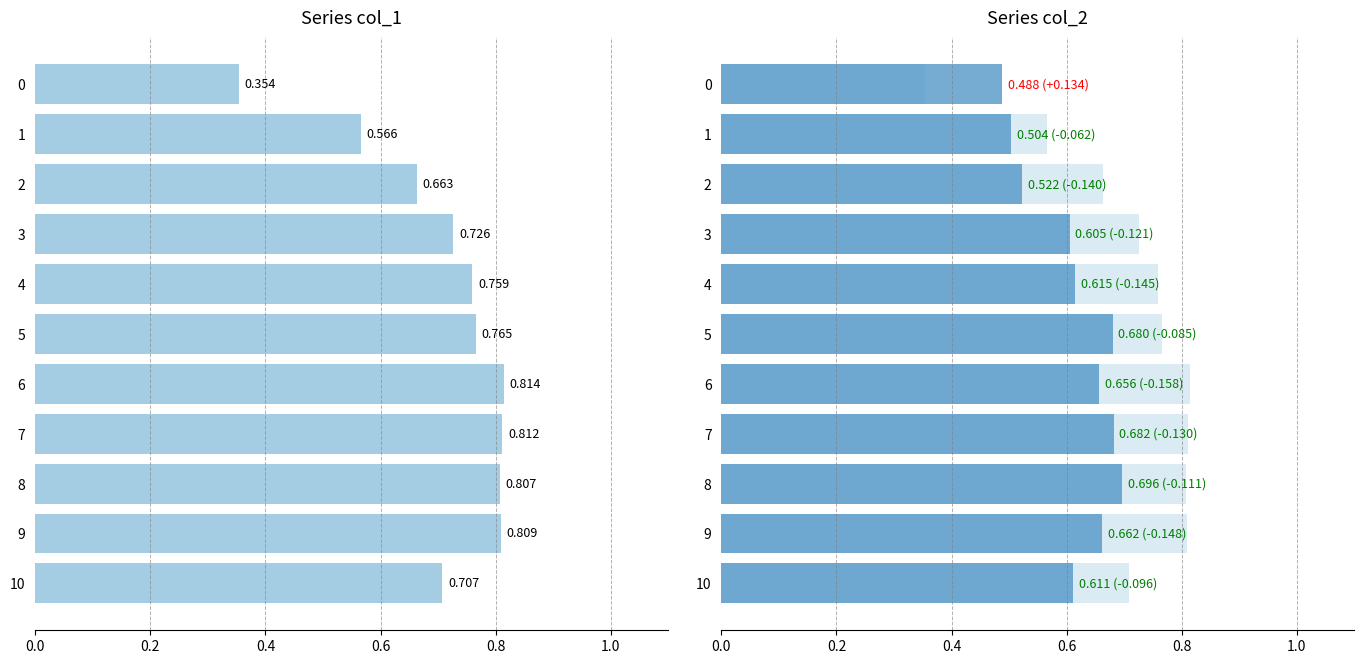

Count the col_1 values in the range 0 to 1.

11